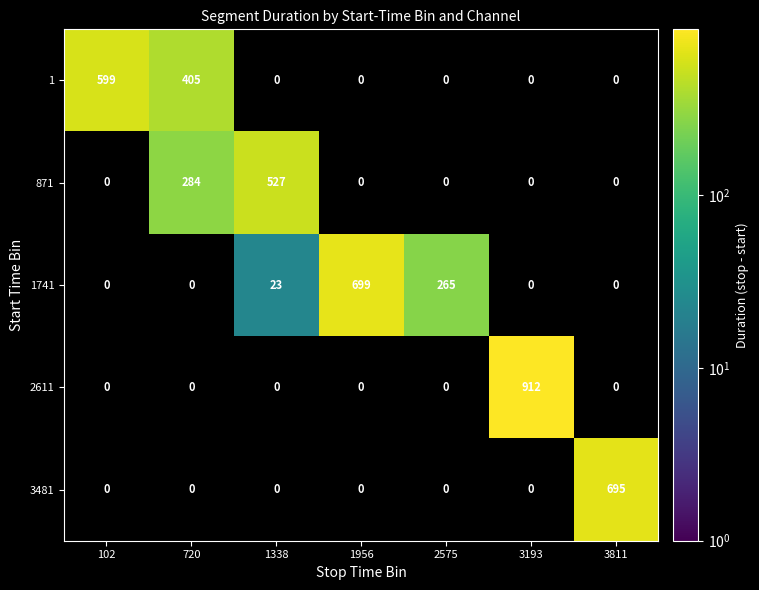

True or false: 1 has a value of 273 at 102.

False